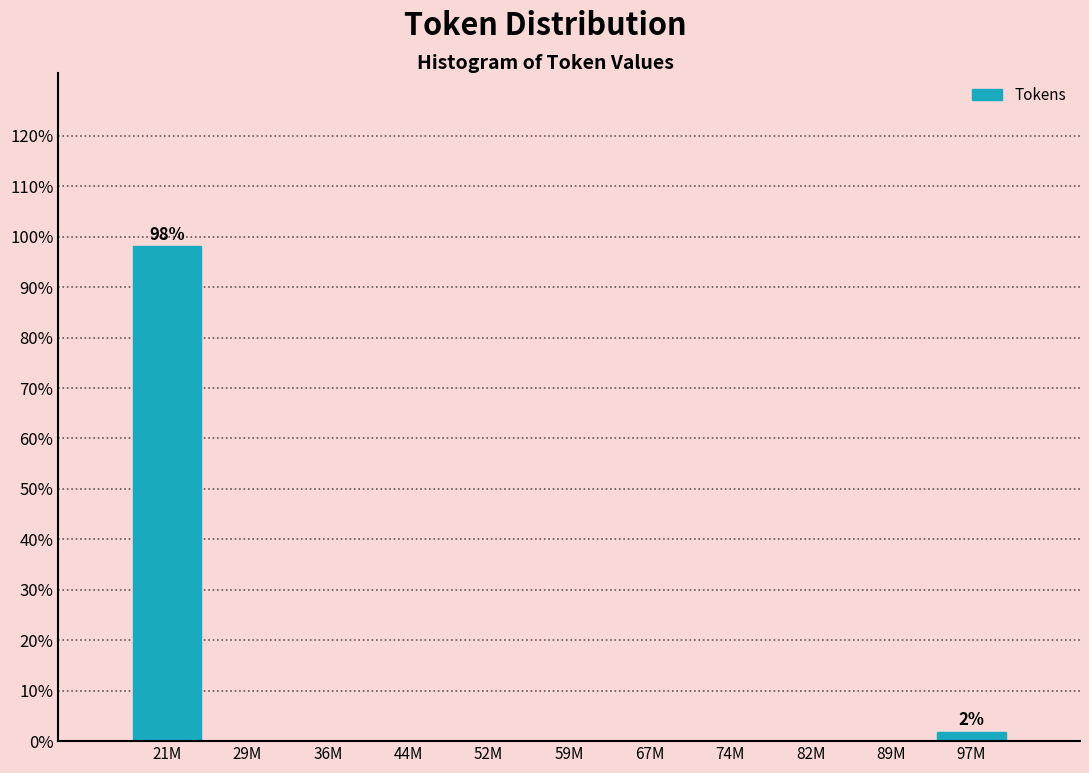

Reading left to right, extract all data points from this chart.

21M=98.1	29M=0.0	36M=0.0	44M=0.0	52M=0.0	59M=0.0	67M=0.0	74M=0.0	82M=0.0	89M=0.0	97M=1.9